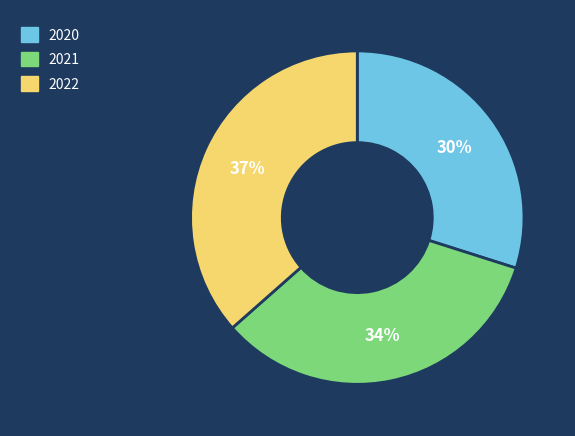

What is the largest slice in the pie chart?

2022